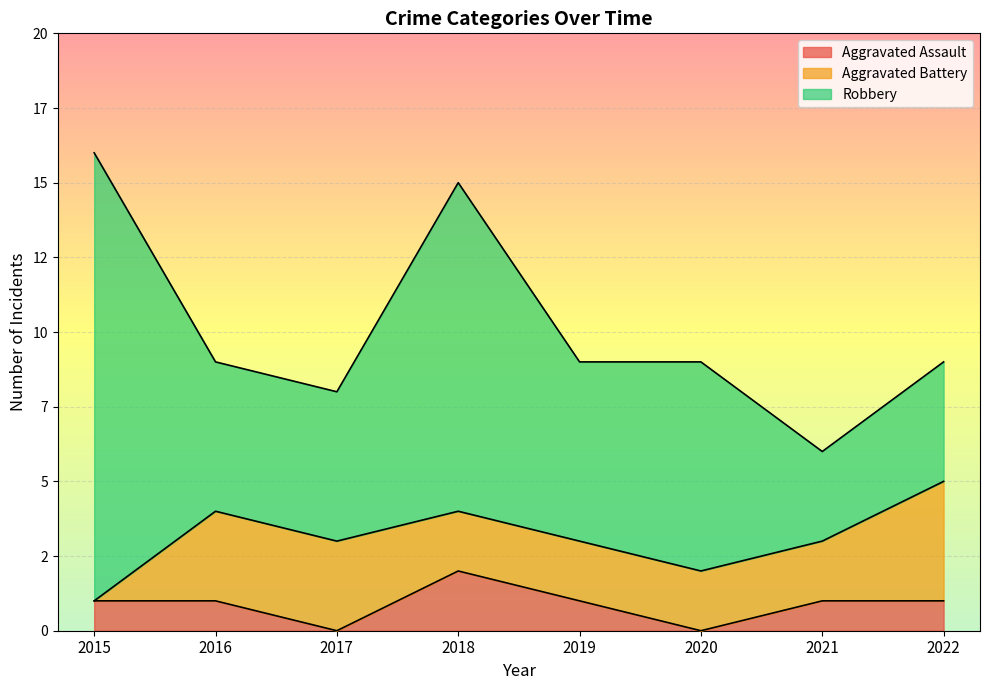

Rank the series at 2016 from highest to lowest value.

Robbery, Aggravated Battery, Aggravated Assault